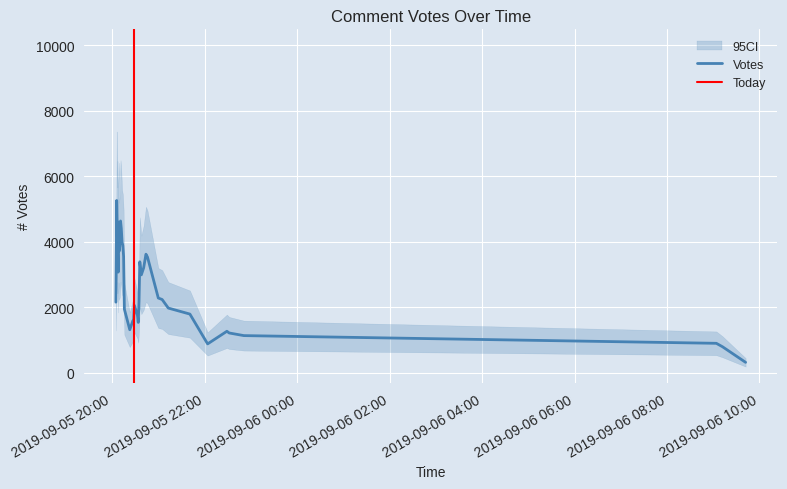

Does the chart display data point markers on the line(s)?

No